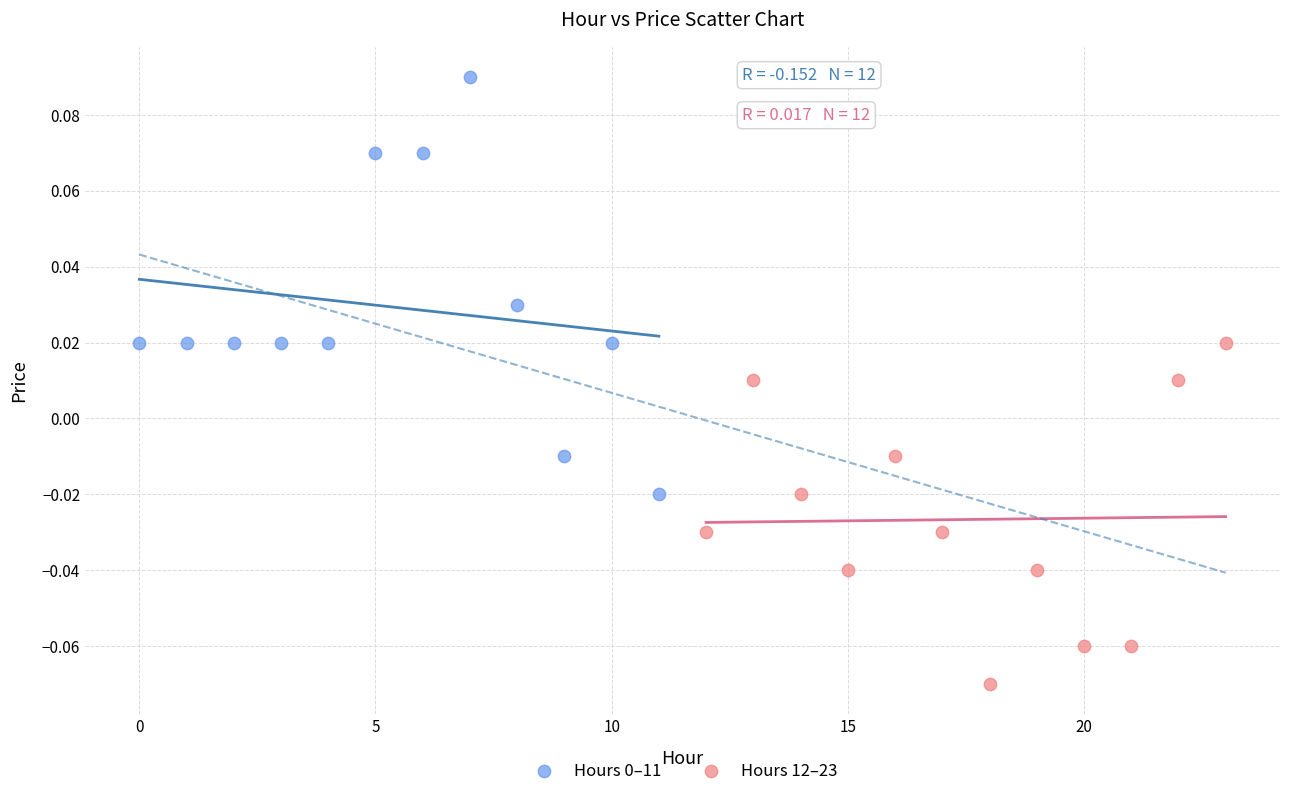

Which series reaches the minimum Y coordinate?

Hours 12–23